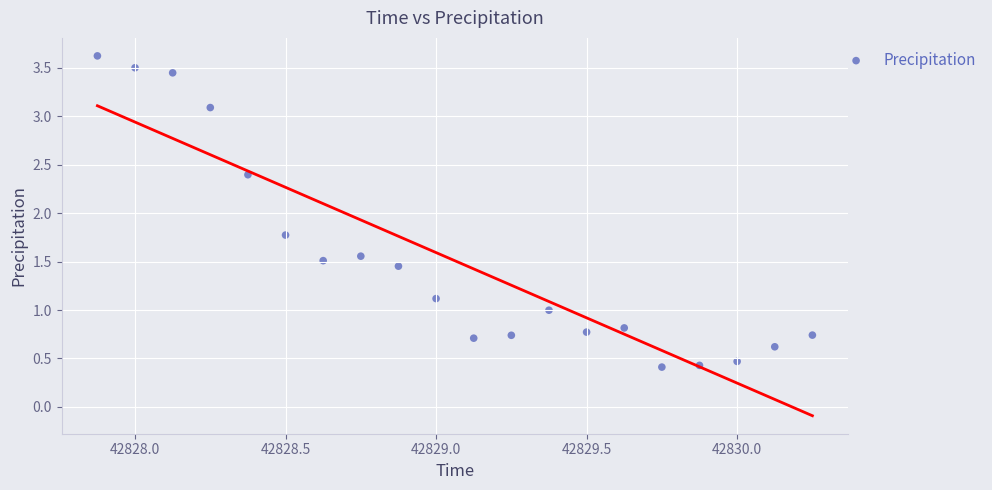

What is the range of Y values (max minus min)?

3.2